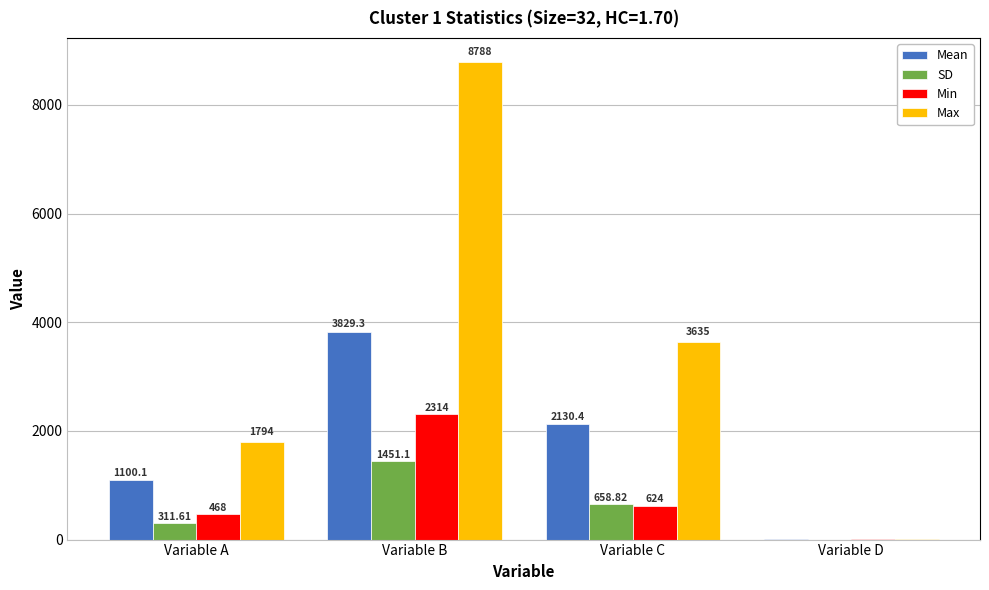

Count the number of categories in the chart.

4